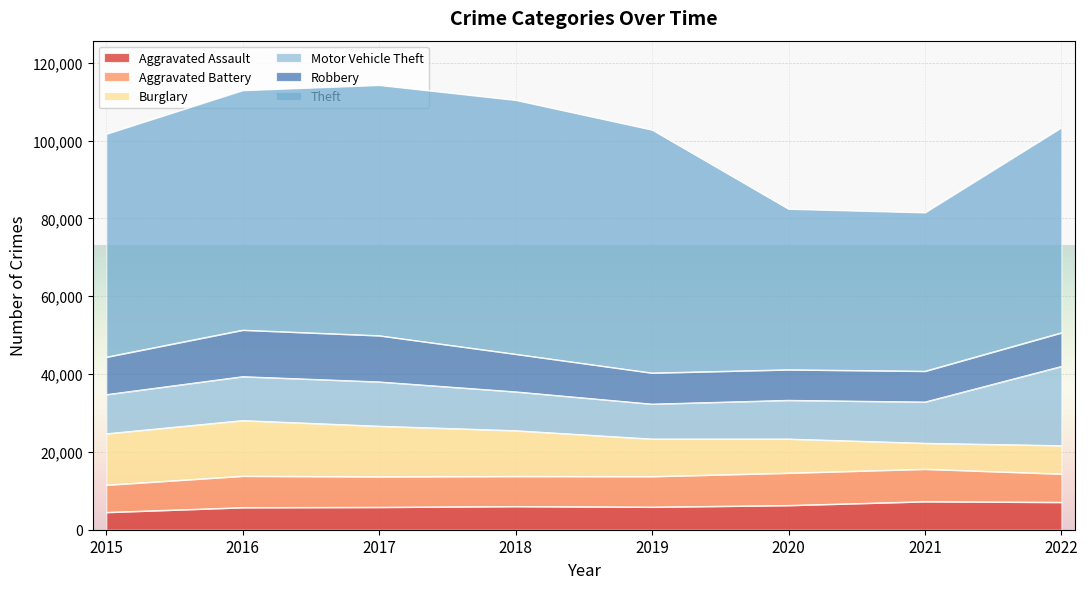

At which label is Burglary closest to 10473?

2019